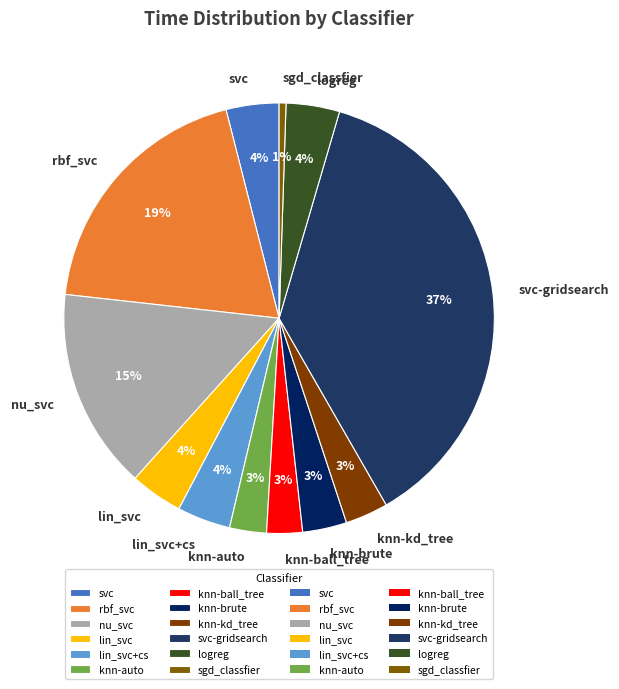

To the nearest percent, what is the combined percentage of knn-kd_tree and lin_svc+cs?

7%